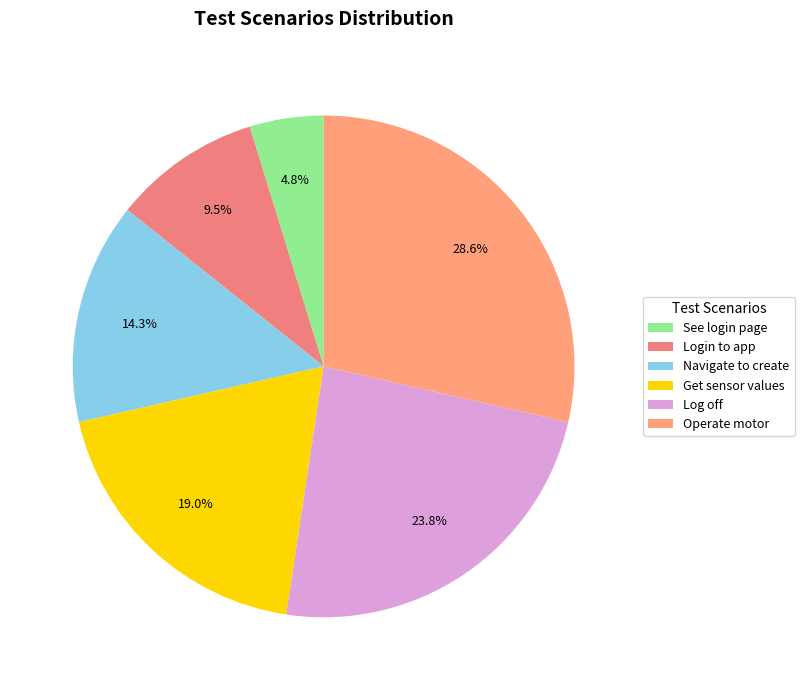

Count the number of slices in the pie.

6